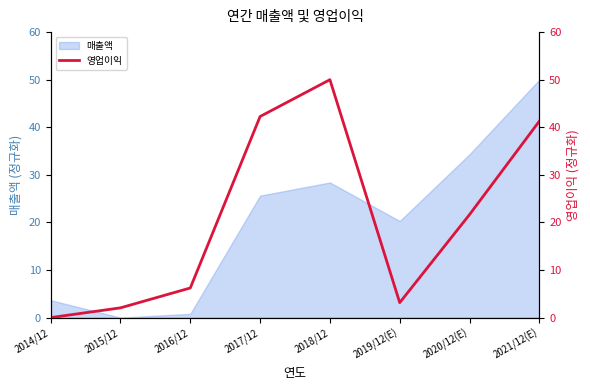

What is the difference between the maximum and minimum values?

50.0